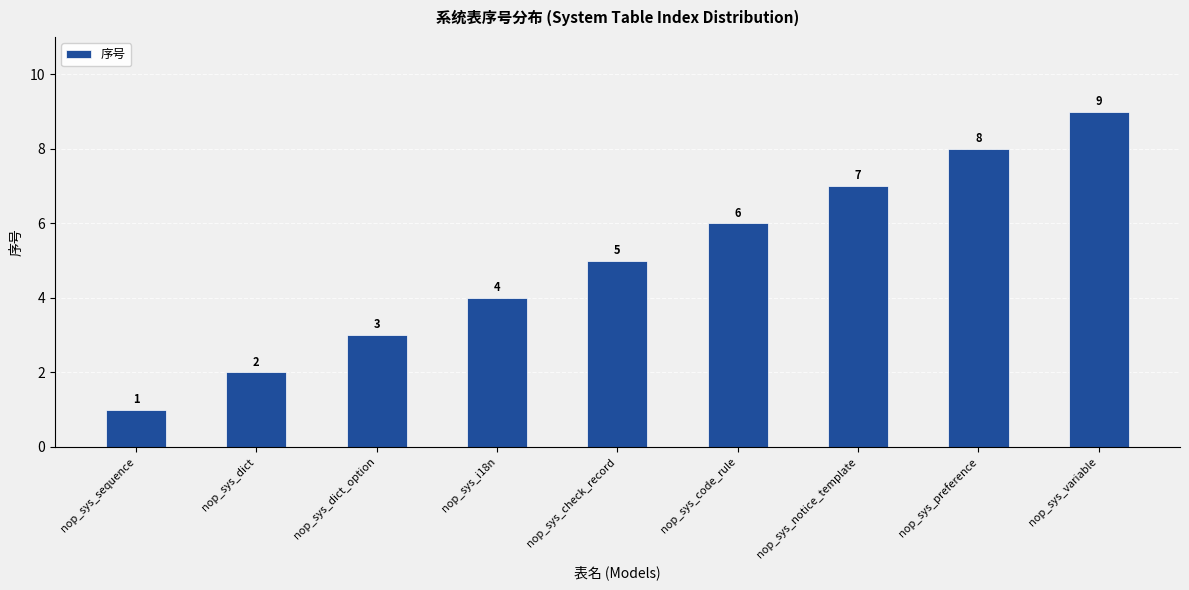

Reading right to left, list all the values displayed in this chart.

nop_sys_variable=9	nop_sys_preference=8	nop_sys_notice_template=7	nop_sys_code_rule=6	nop_sys_check_record=5	nop_sys_i18n=4	nop_sys_dict_option=3	nop_sys_dict=2	nop_sys_sequence=1